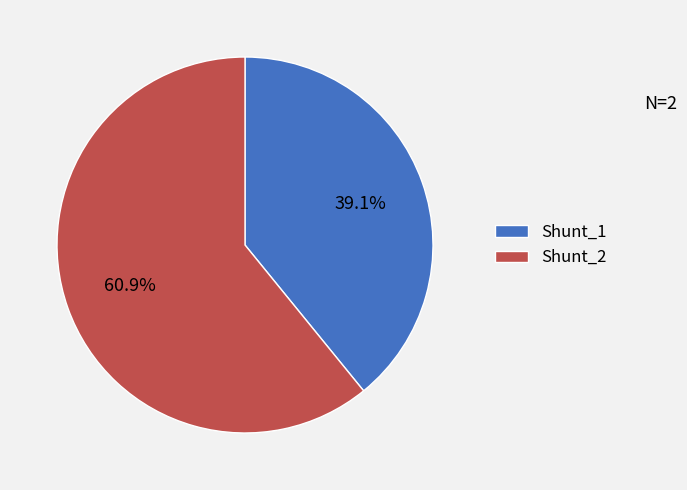

To the nearest percent, what is the difference between the Shunt_1 and Shunt_2 slice percentages?

22%